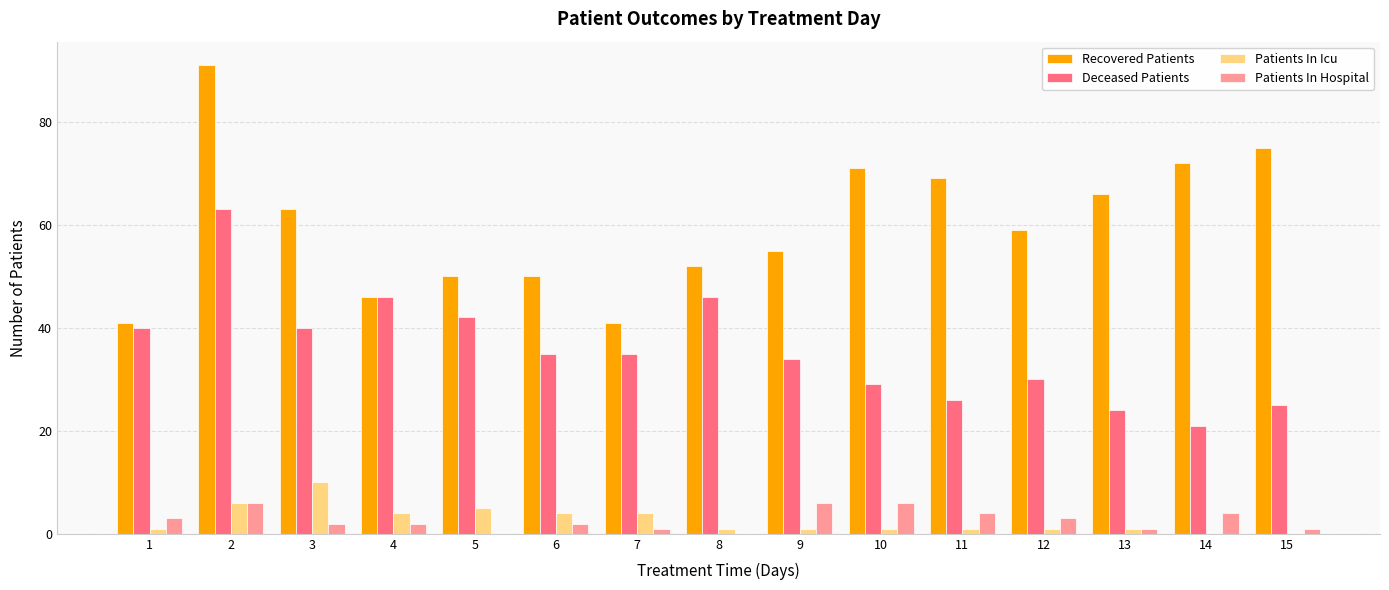

Does the chart contain stacked bars?

No